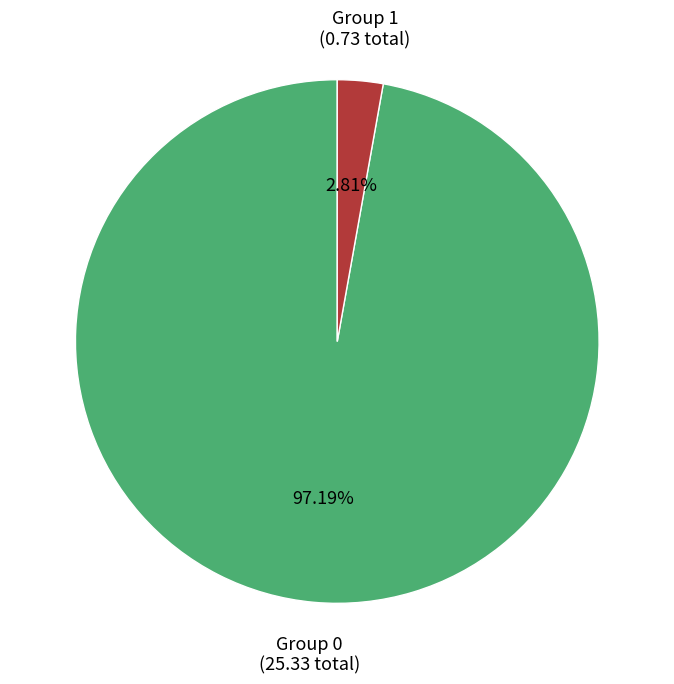

Is there a majority slice in this chart?

Yes